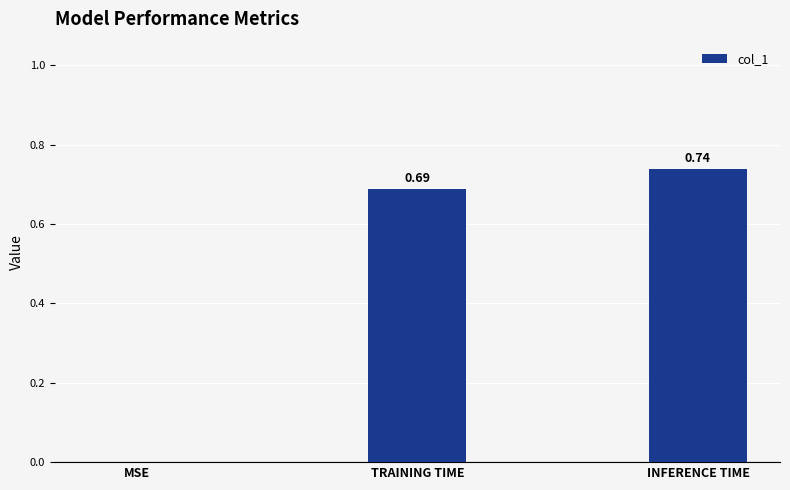

How many series are shown in this chart?

1